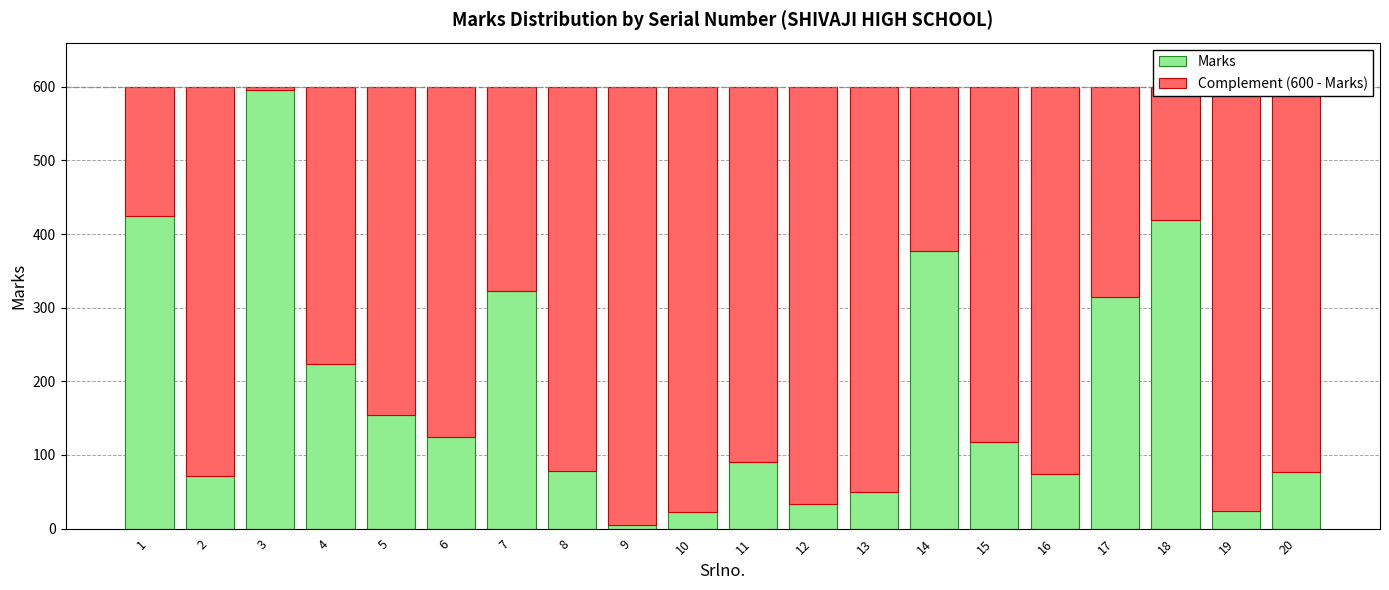

What is the average value of the Marks series?

180